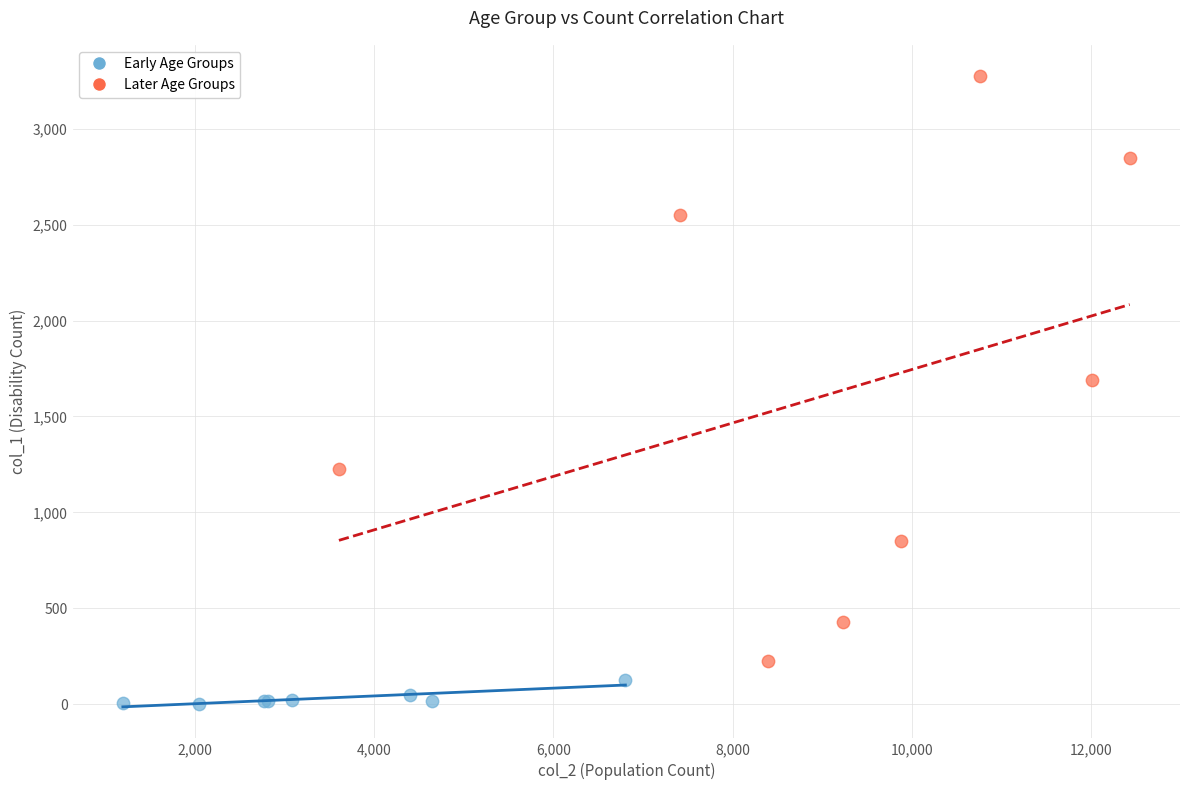

Which series reaches the minimum Y coordinate?

Early Age Groups